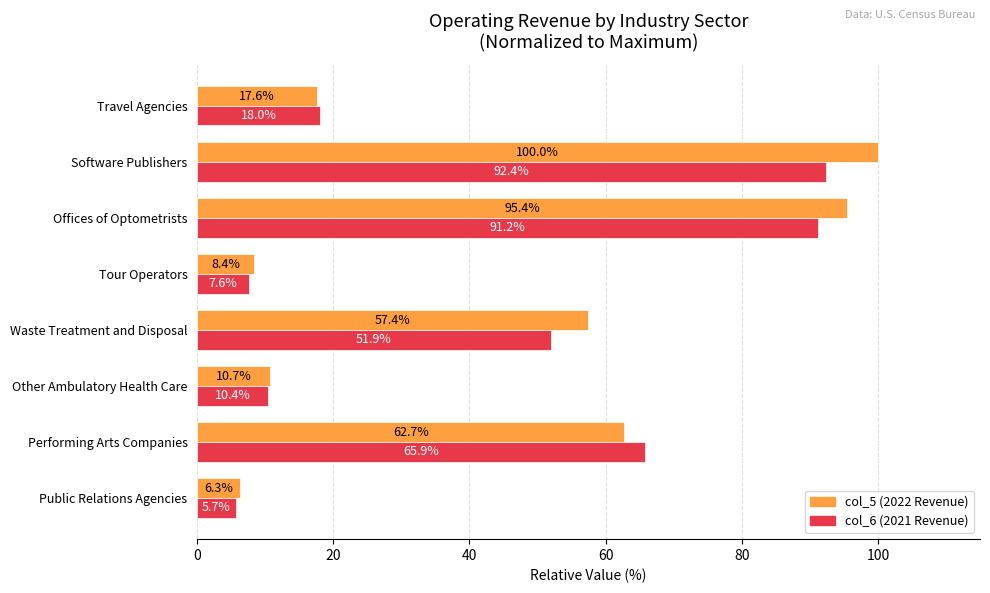

What is the smallest value displayed?

5.7